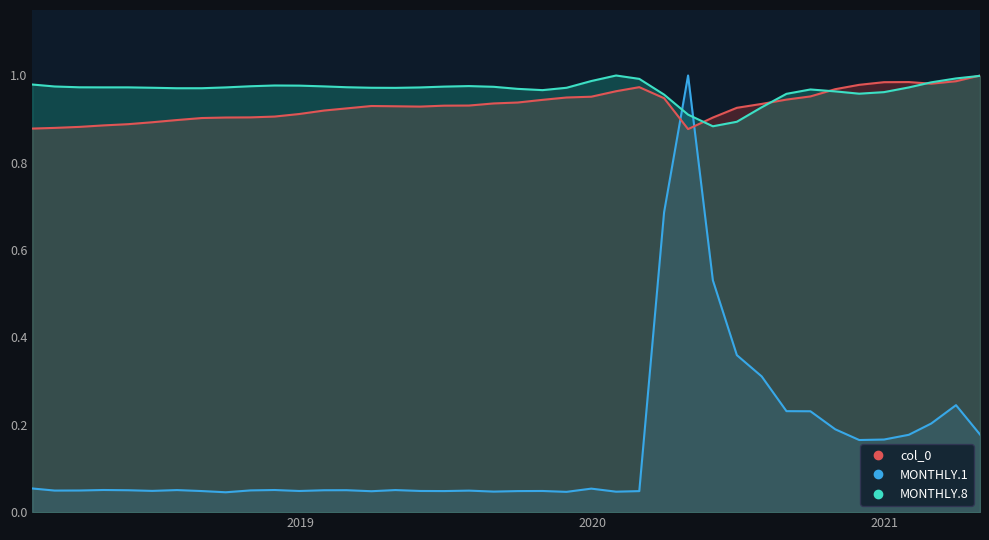

How many intersections are there between MONTHLY.8 and col_0?

5